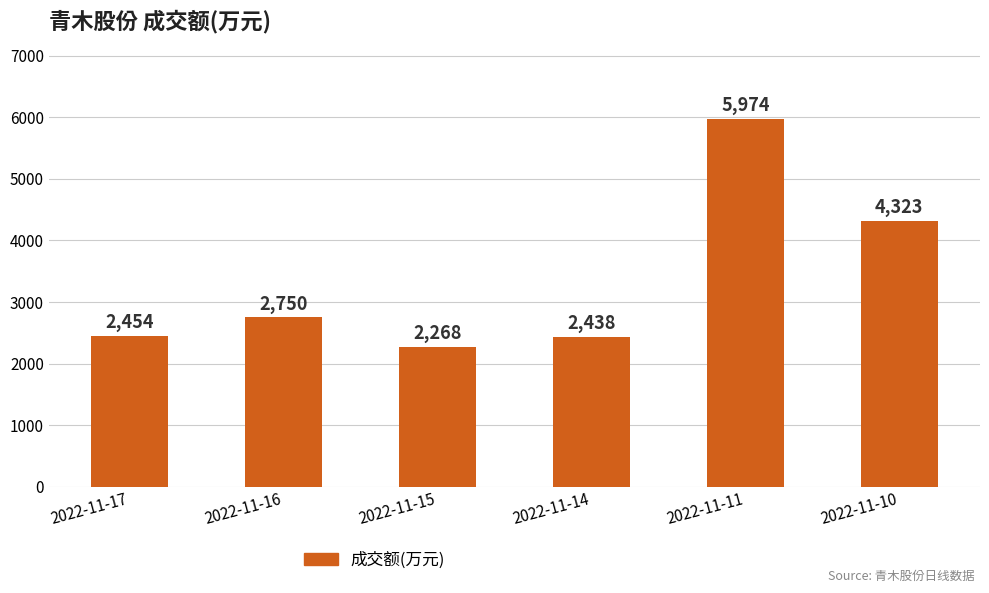

Rank the categories by value from lowest to highest.

2022-11-15, 2022-11-14, 2022-11-17, 2022-11-16, 2022-11-10, 2022-11-11